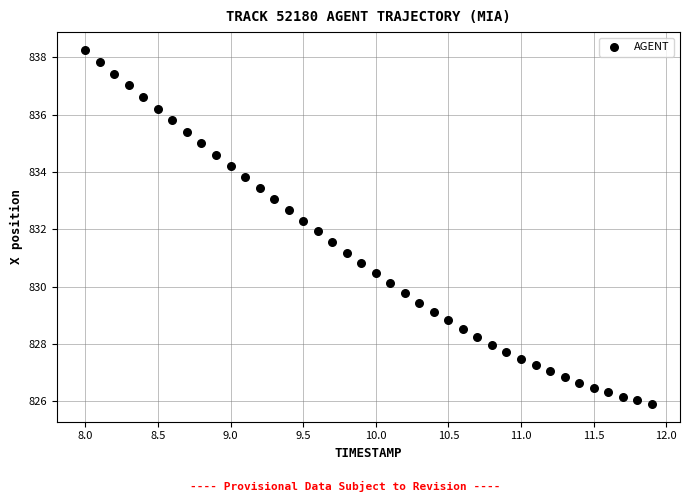

What is the range of Y values (max minus min)?

12.4